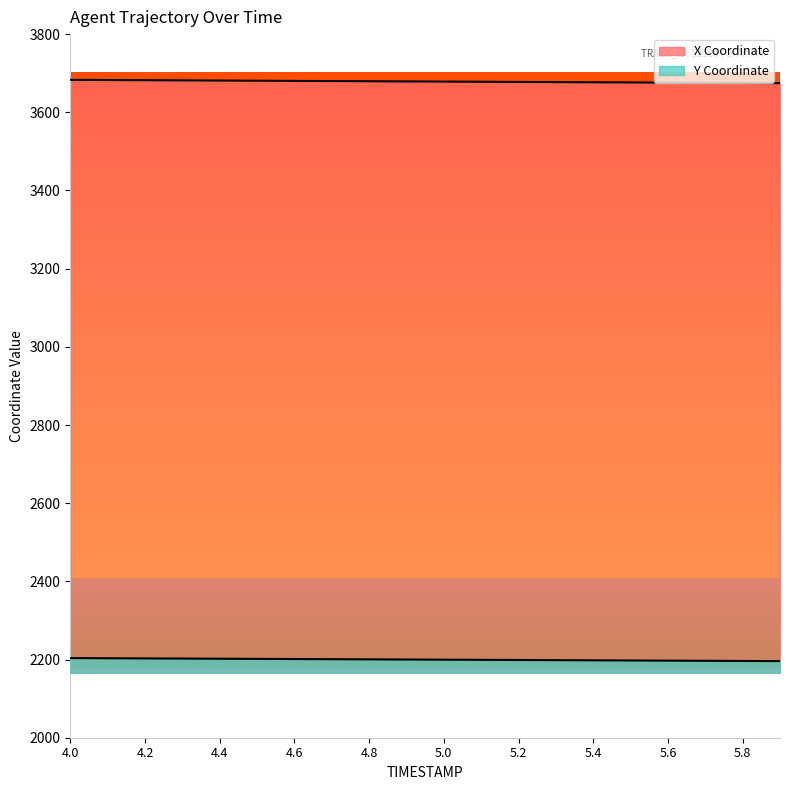

True or false: X has more than 1 points higher than both neighbors.

False